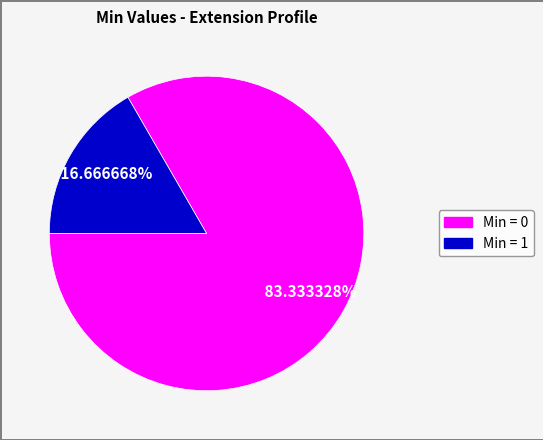

Count the number of slices in the pie.

2